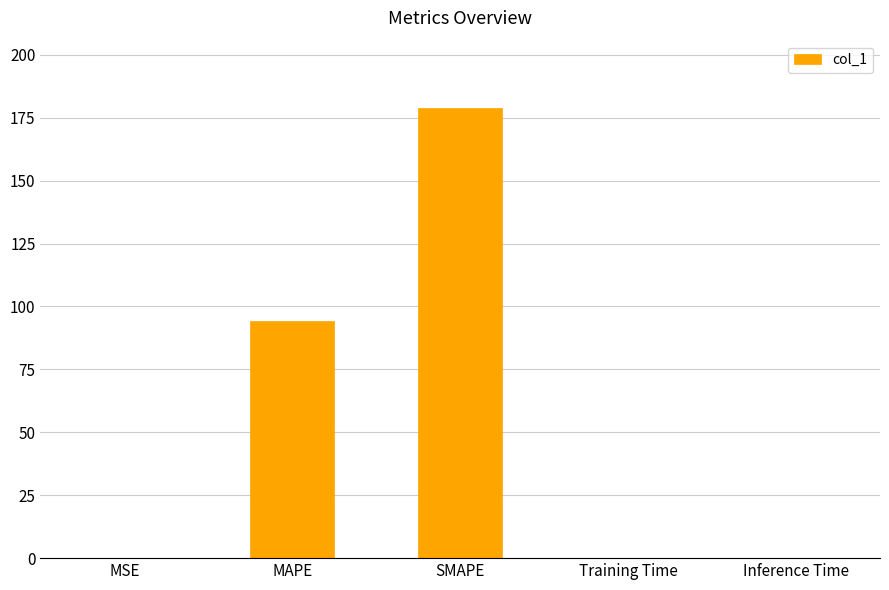

What is the difference between the values at MSE and MAPE?

94.4